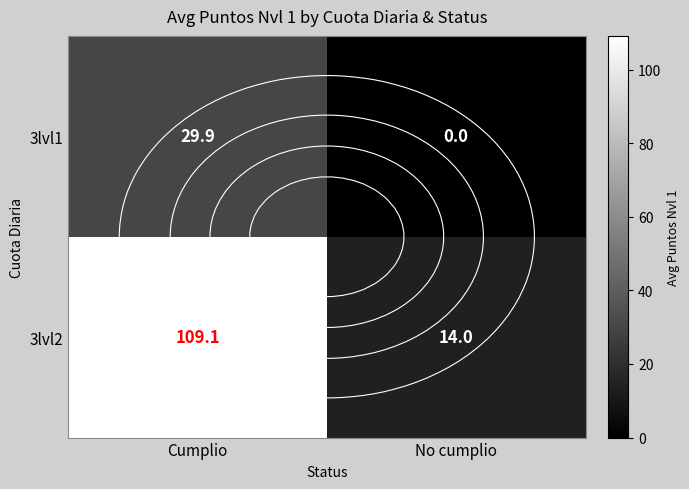

How many values in the 3lvl1 series are below 29?

1